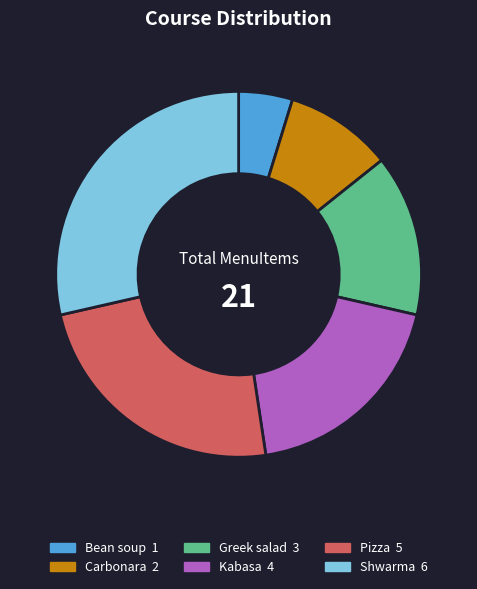

Count the number of slices in the pie.

6